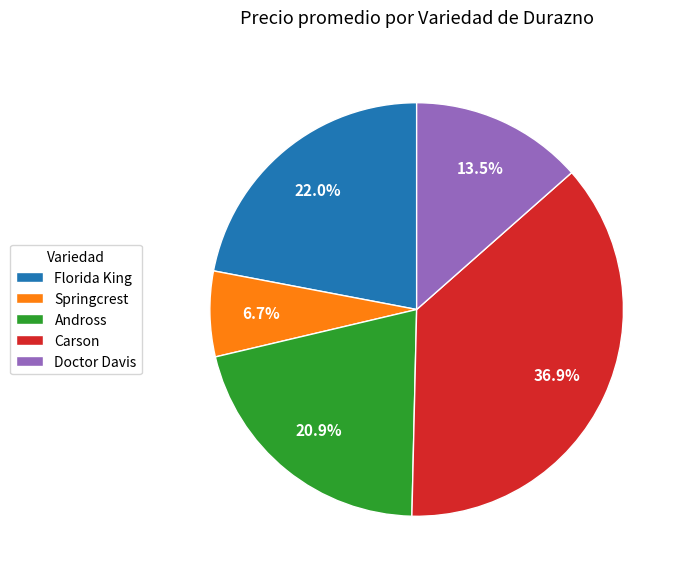

Is Andross the majority of the pie?

No